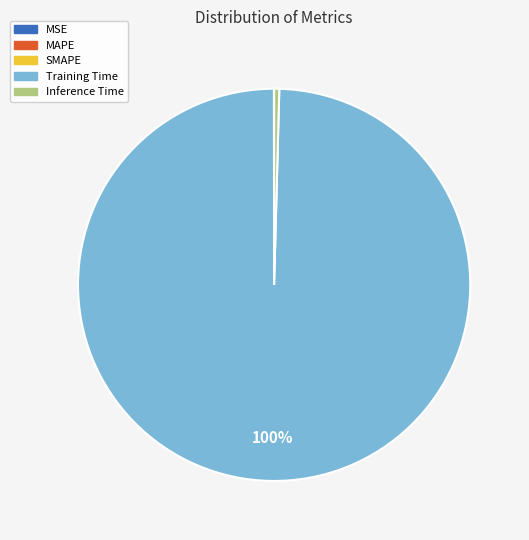

To the nearest percent, what is the difference between the largest and smallest slice percentages?

100%